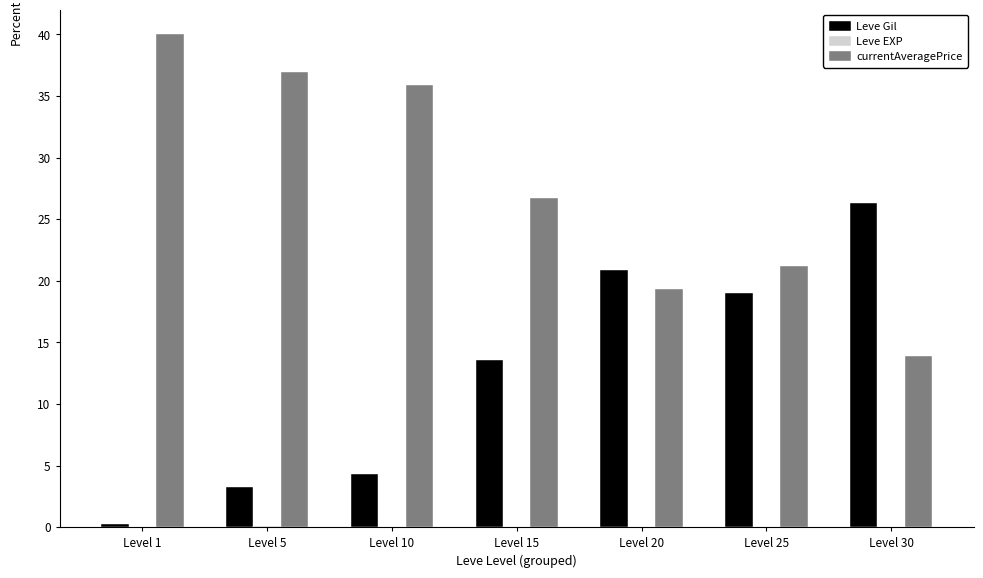

Is it true that Leve Gil equals 13.5 at Level 15?

True